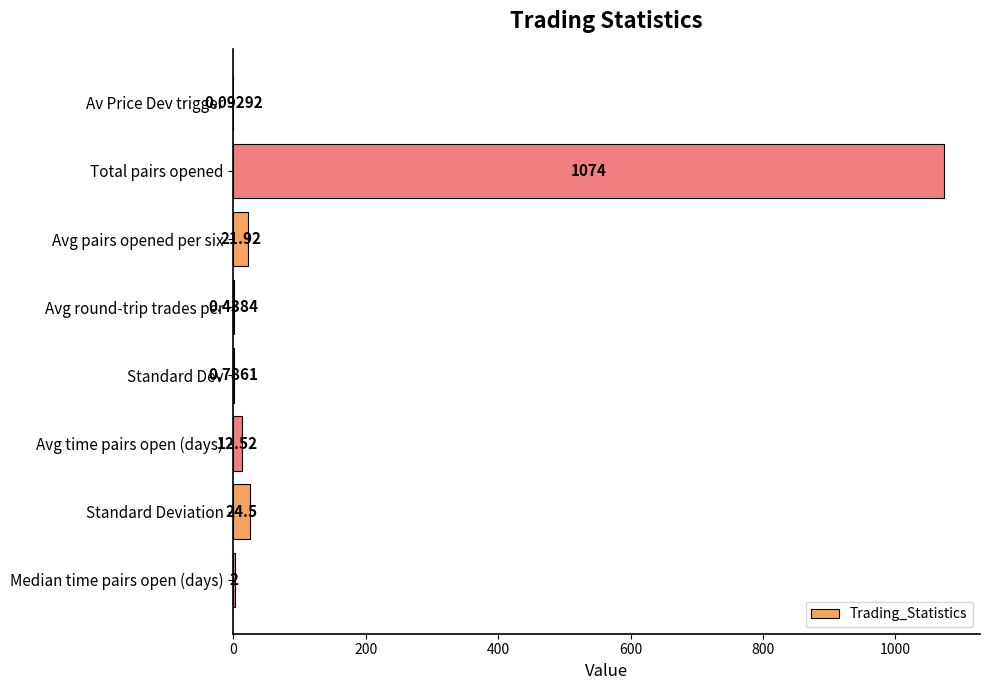

Count the number of data series in this chart.

1